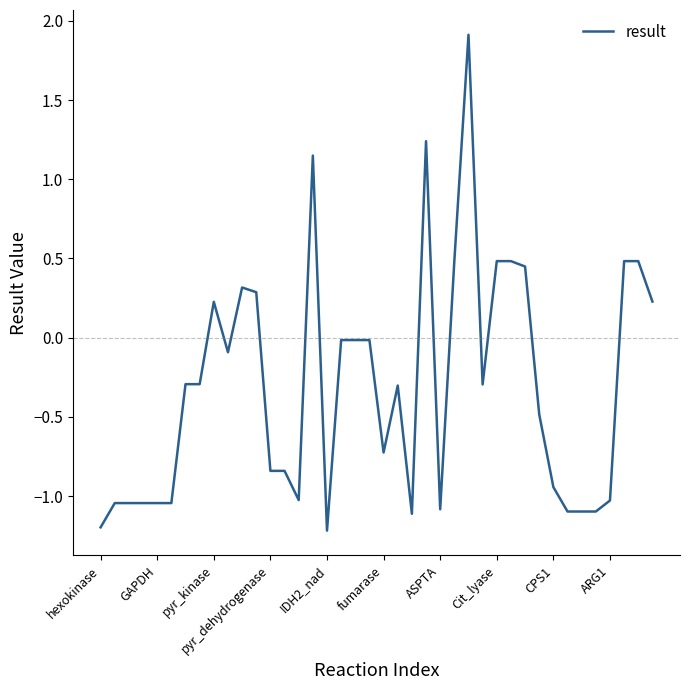

What is the smallest value displayed?

-1.2